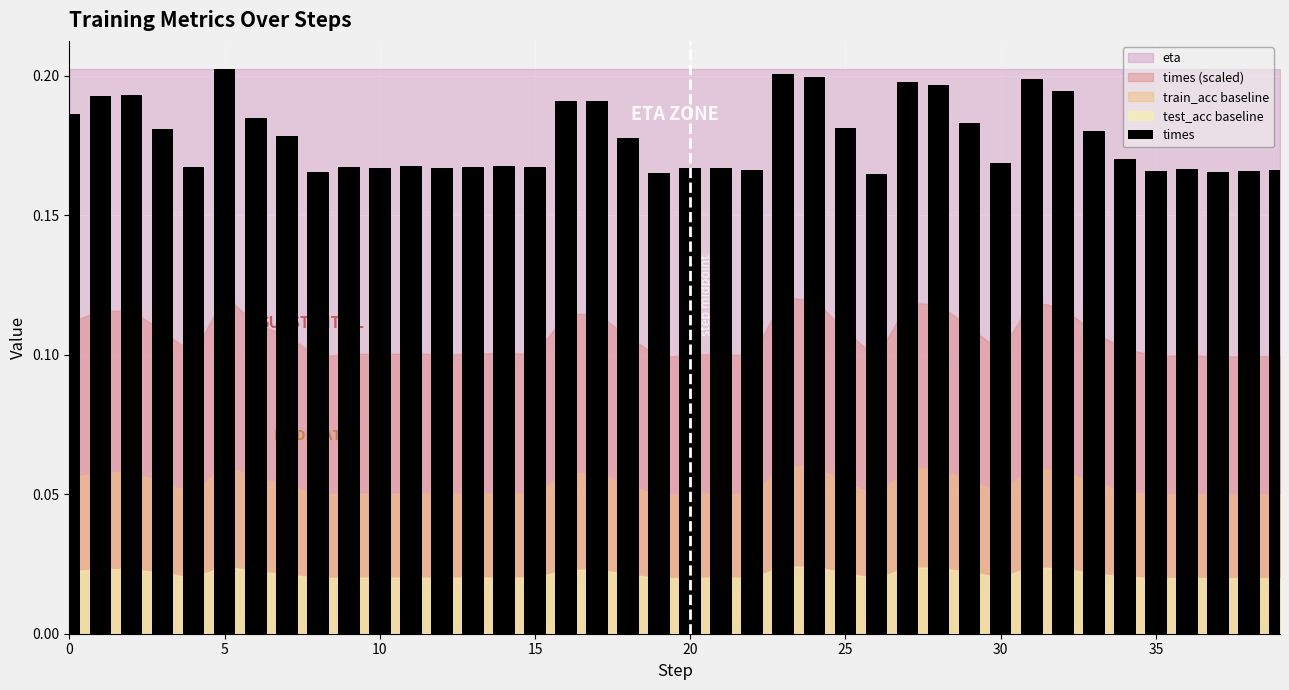

Count the number of data series in this chart.

1